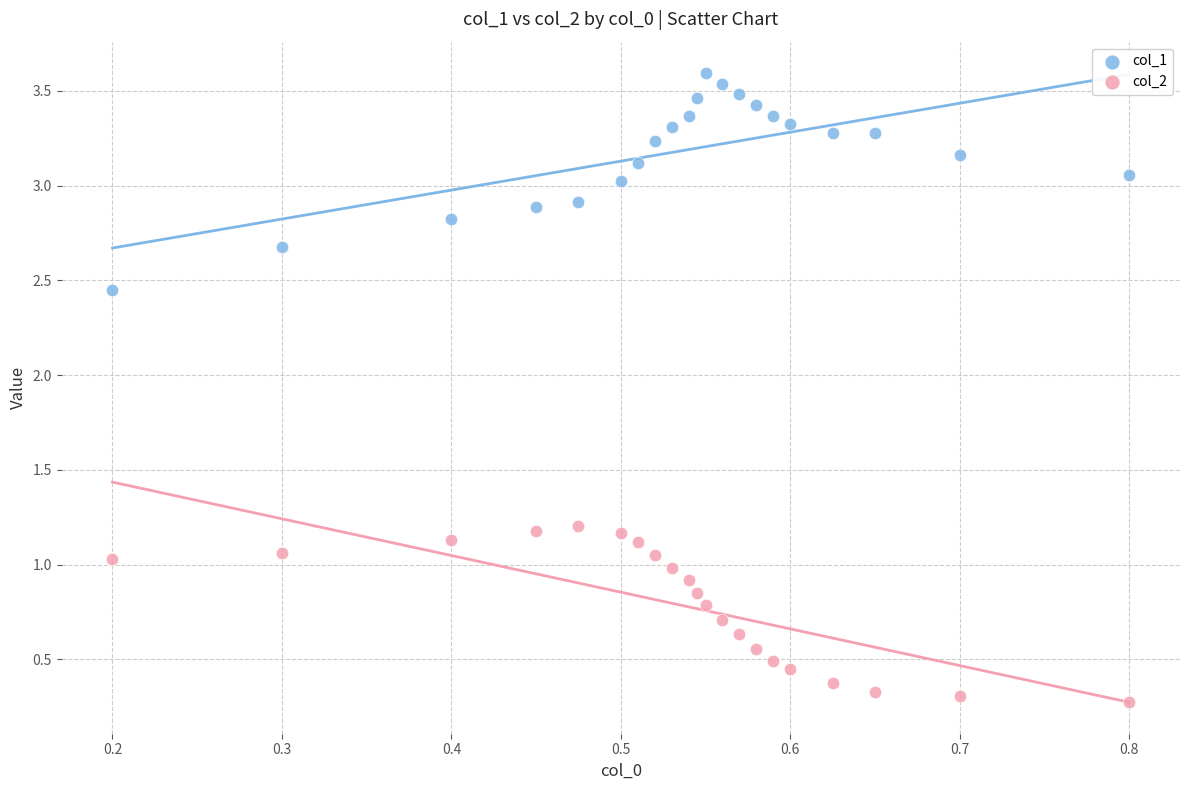

What are all the series names shown in the legend?

col_1, col_2